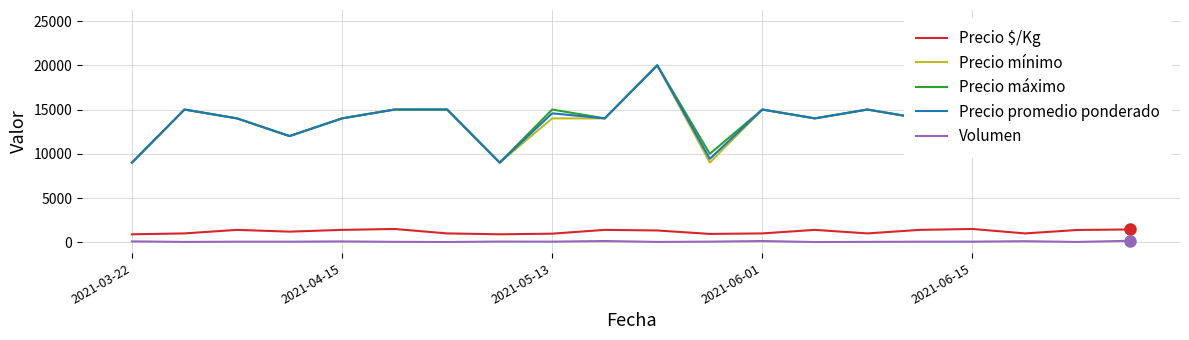

True or false: Volumen and Precio $/Kg intersect in this chart.

False